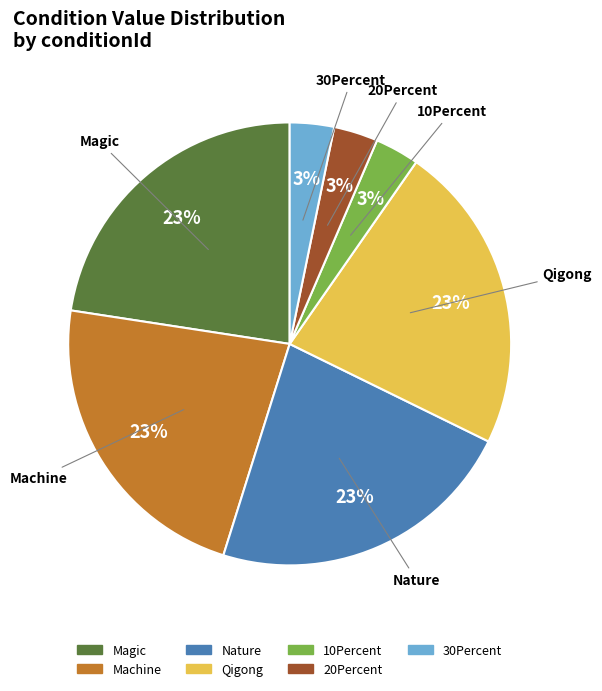

To the nearest percent, what is the average slice percentage?

14%